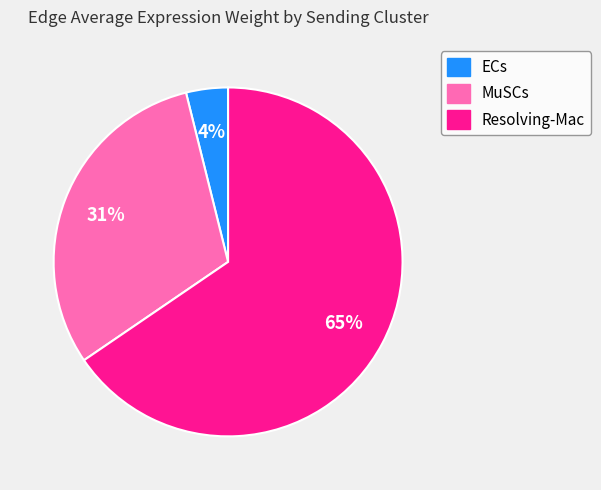

Is the sum of ECs and MuSCs greater than half?

No